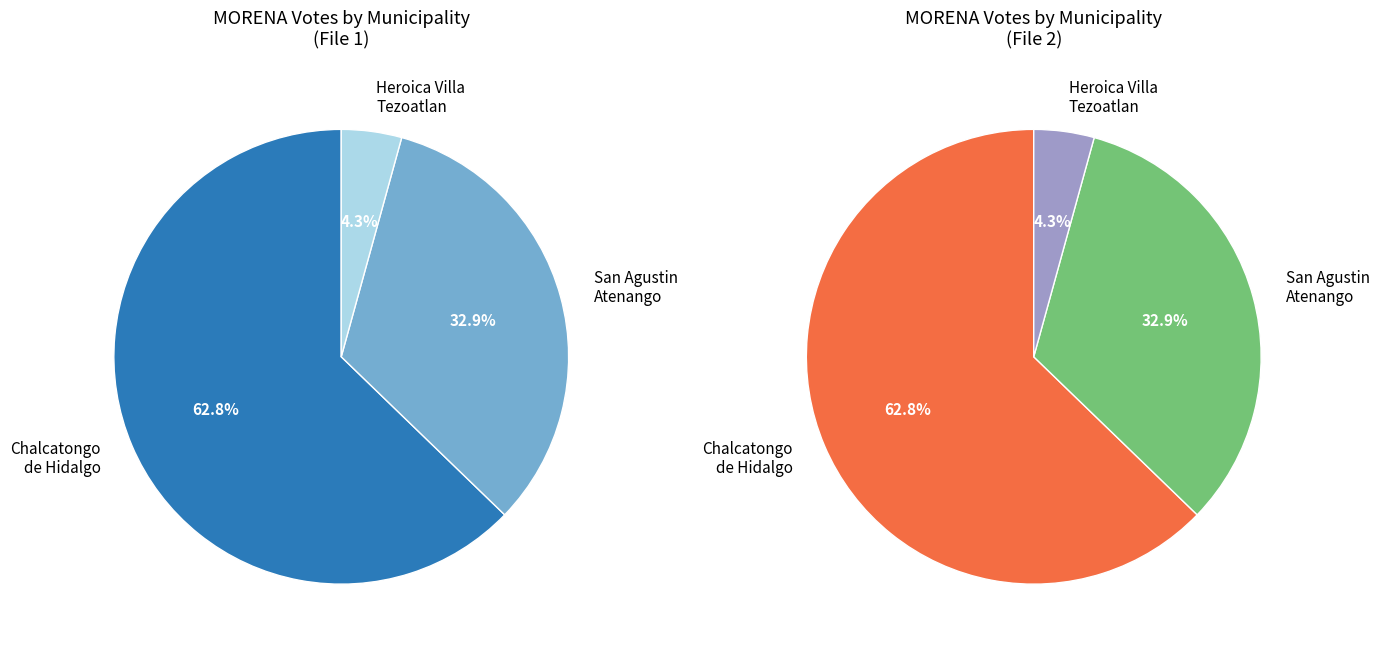

To the nearest percent, what is the combined percentage of Heroica Villa Tezoatlan and San Agustin Atenango?

37%